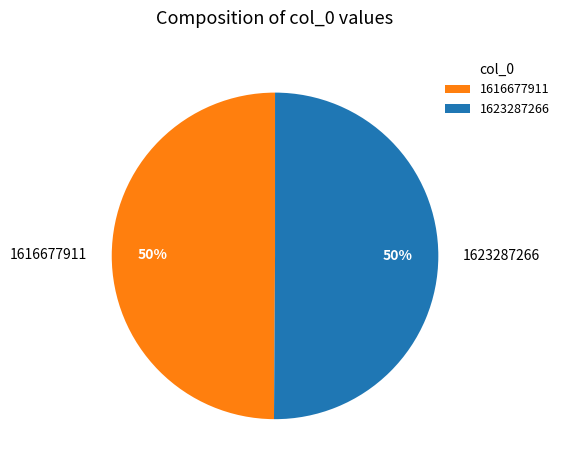

To the nearest percent, what is the difference between the largest and smallest slice percentages?

0%